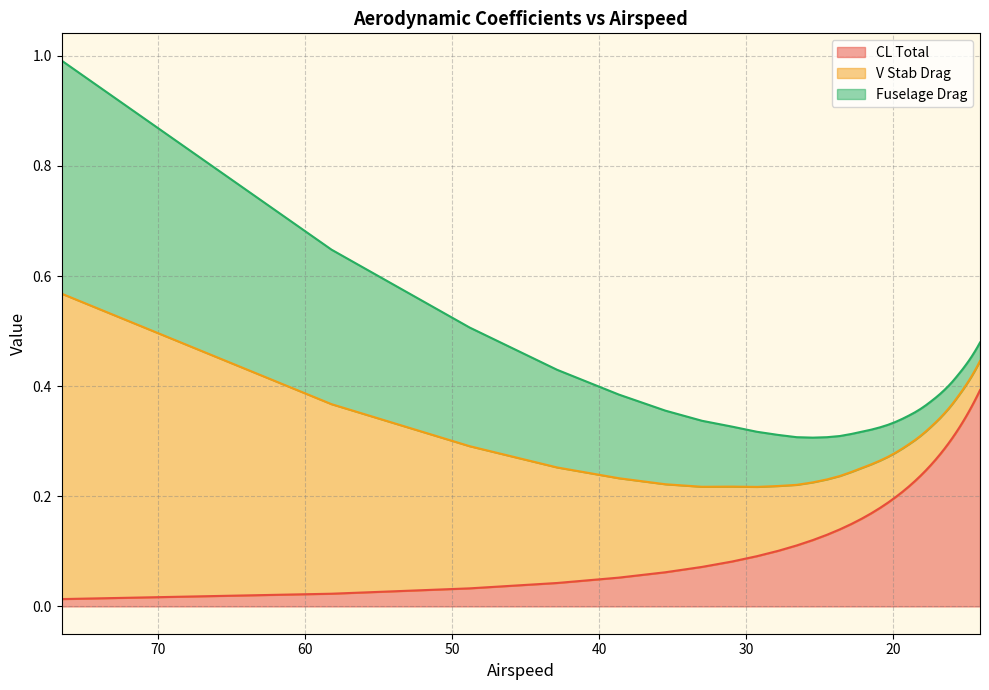

What is the label of the 37th point from the left?

14.6653